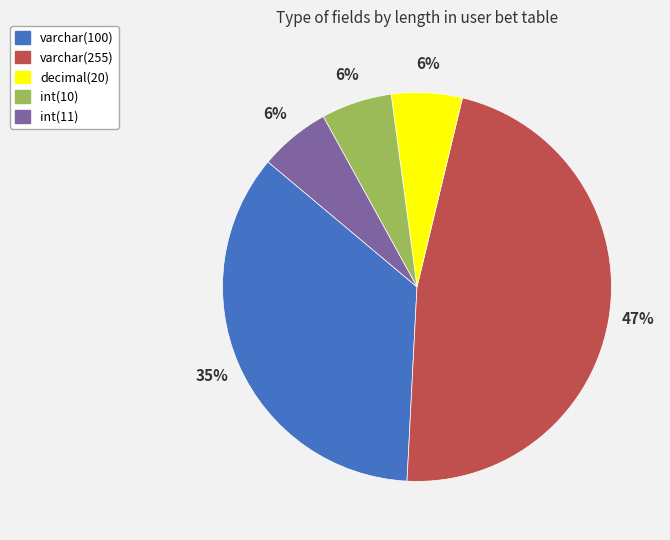

Does decimal(20) account for over 50% of the chart?

No